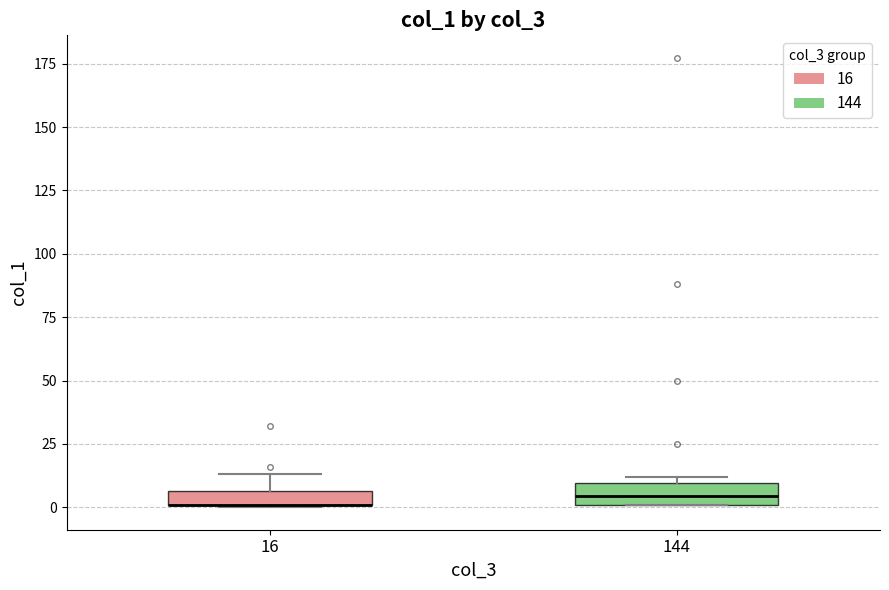

Where is the lower edge of the box at x = 144 on the y-axis? The values are not printed on the chart, so give them approximately, as read against the axis.

0